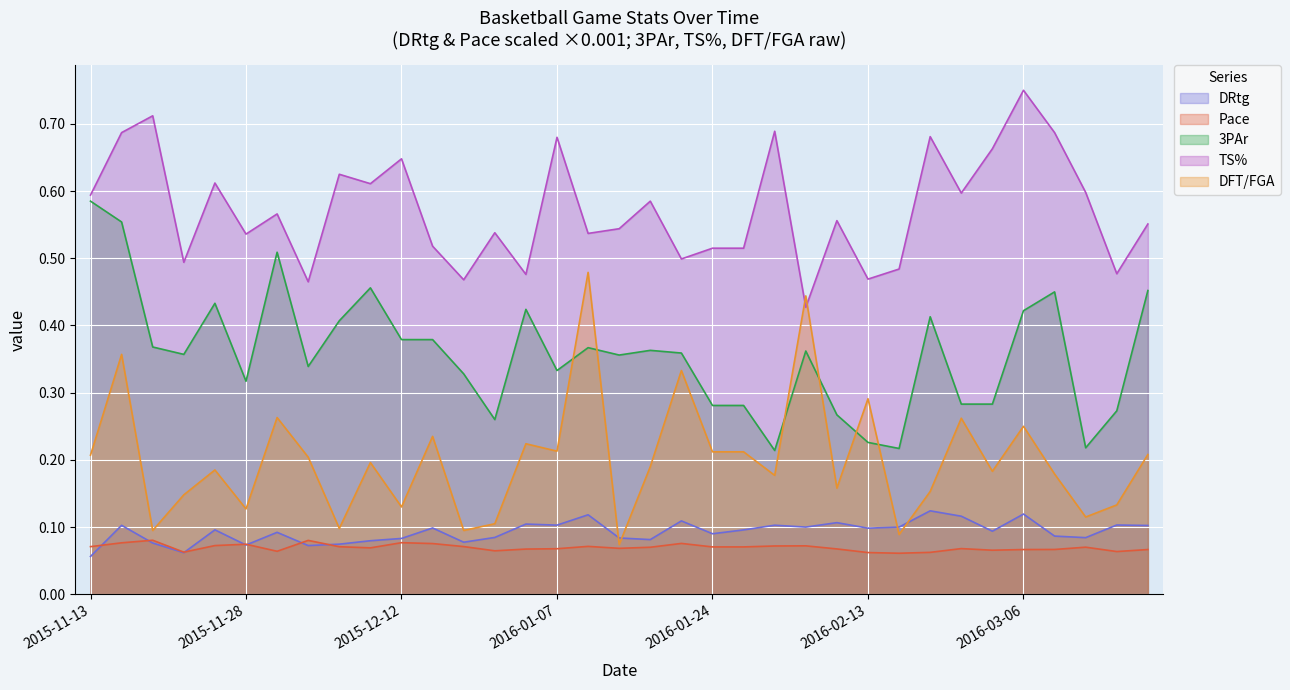

Which has a higher value, 2016-03-06 or 2015-11-21?

2016-03-06